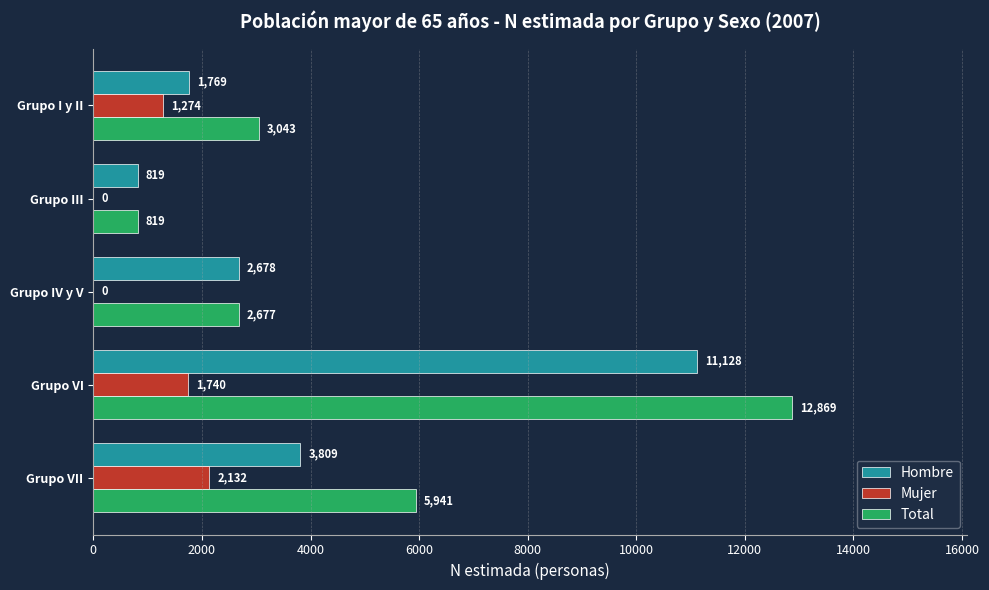

Which series changed the most between Grupo VI and Grupo I y II?

Total